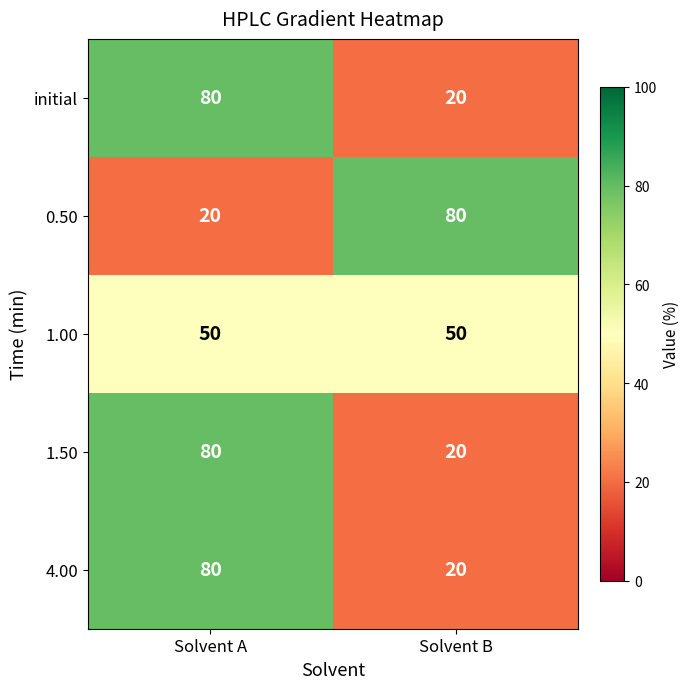

What is the total value across all series at Solvent A?

310